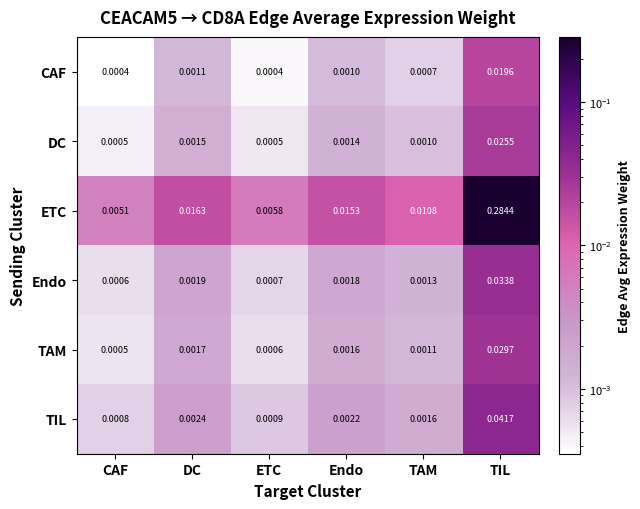

Rank the series by their maximum value, from lowest to highest.

CAF, DC, TAM, Endo, TIL, ETC